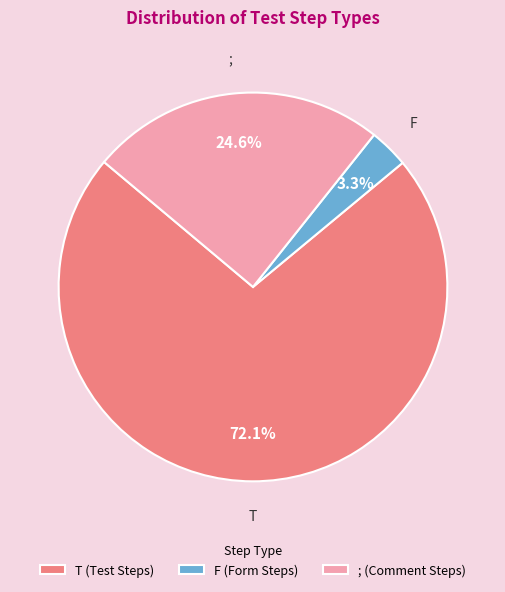

Which slice is the largest?

T